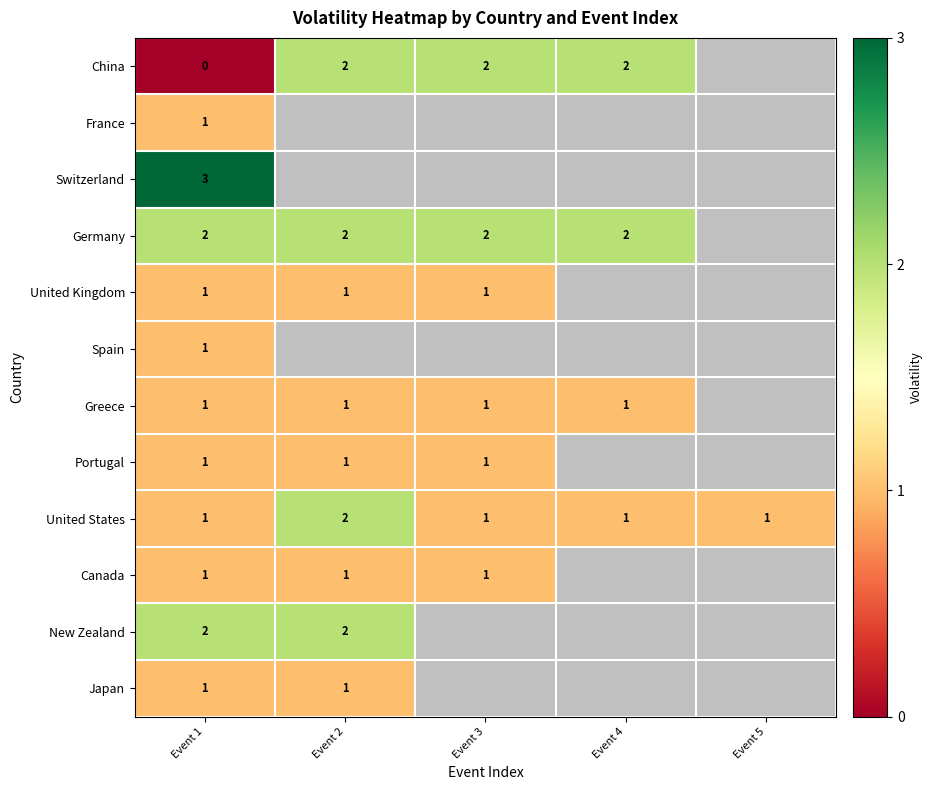

Is it true that United States equals 0 at Event 5?

False